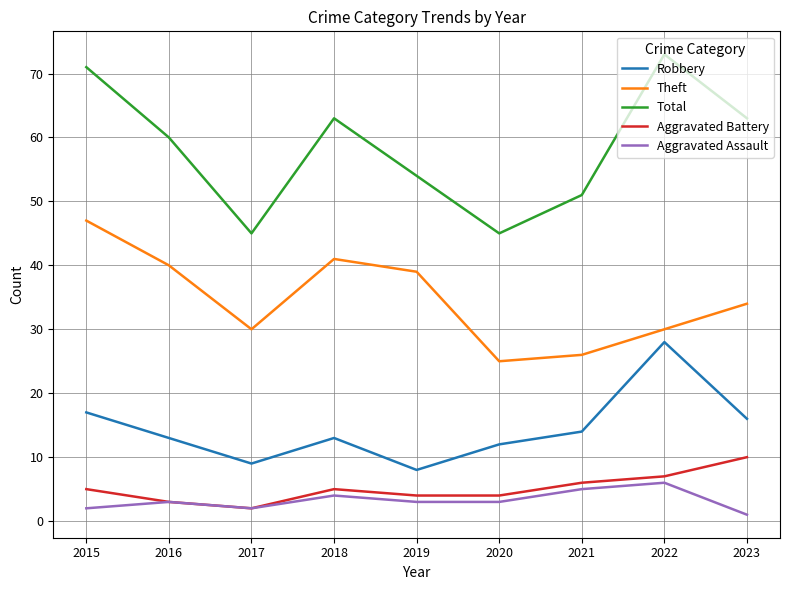

How many categories are shown in the chart?

9